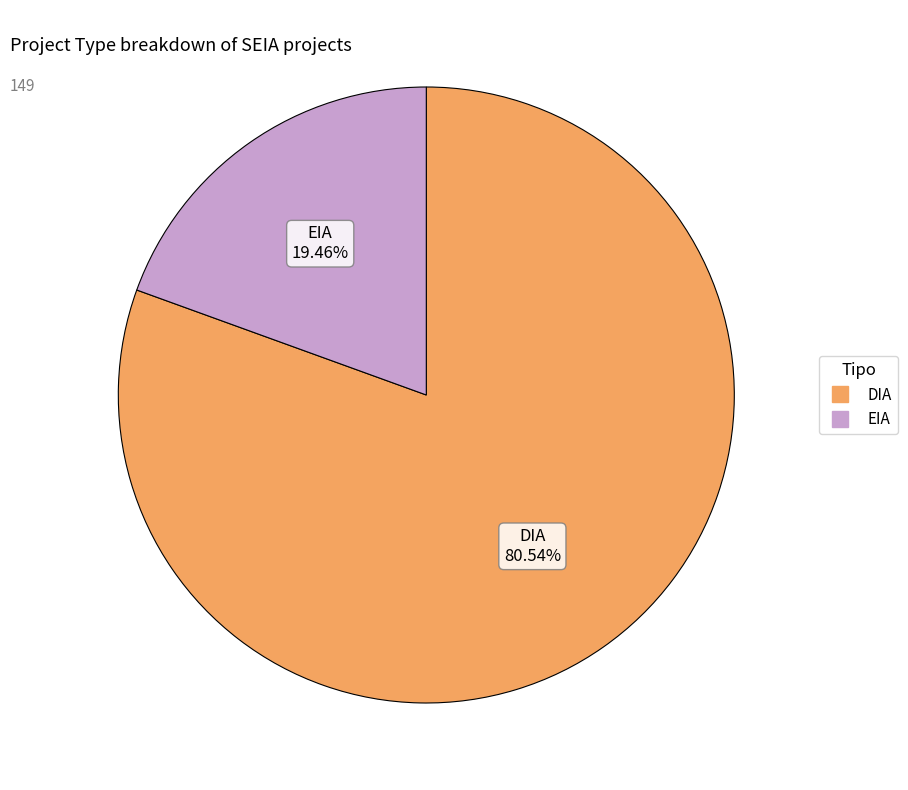

To the nearest percent, what percentage of the pie is DIA?

81%